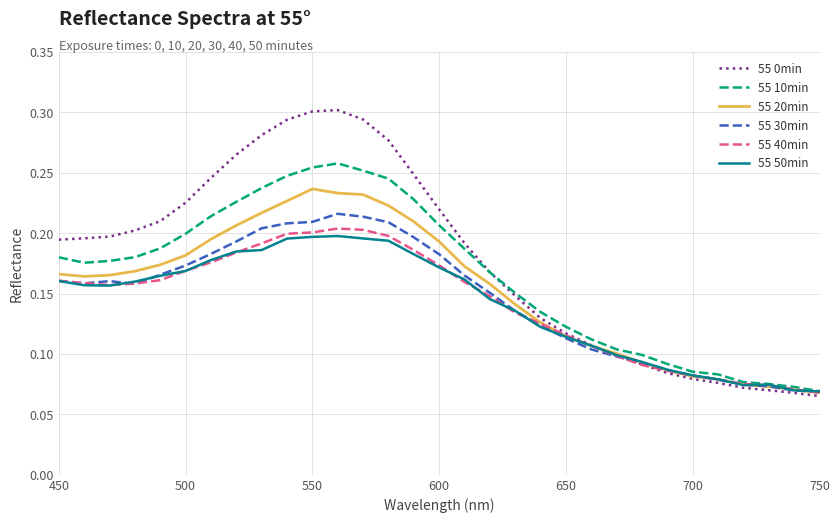

Which series has the largest range (max minus min)?

55 0min